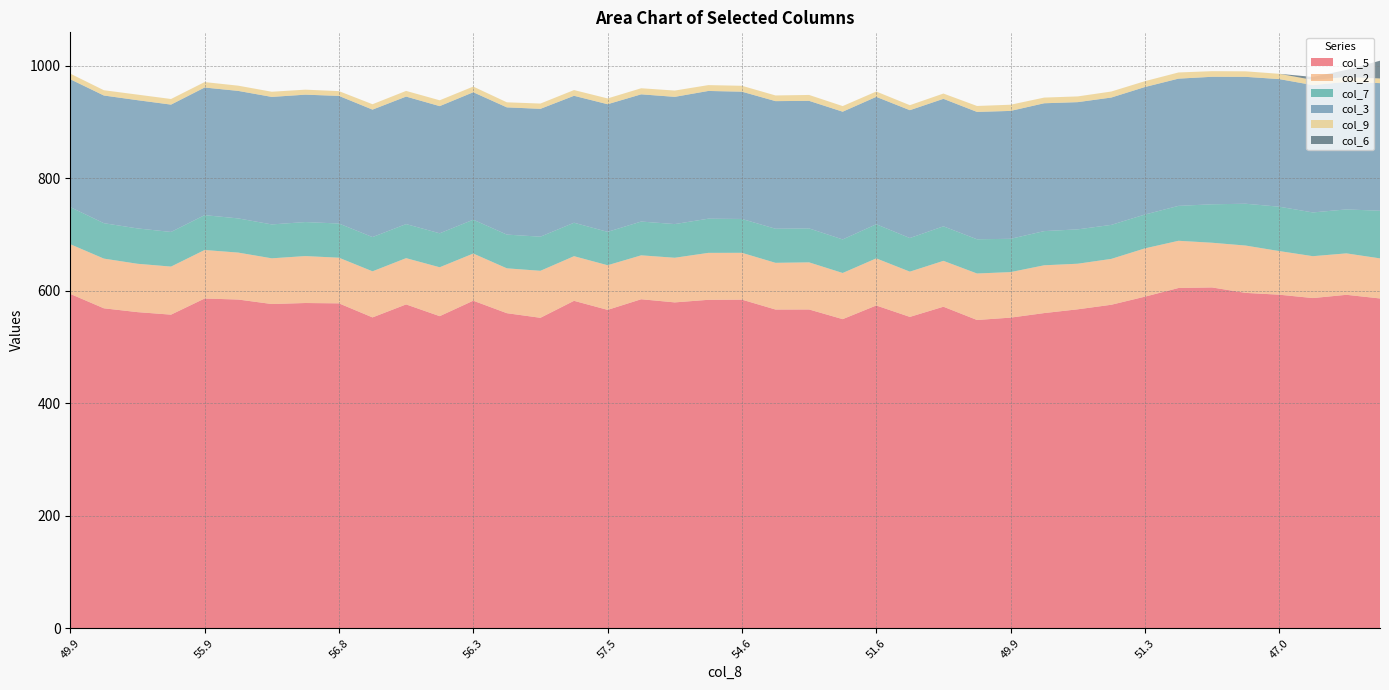

Reading left to right, transcribe all the data shown in this chart.

col_5: 49.9=594.6	54.5=569.0	51.5=562.2	57.6=557.7	55.9=586.4	59.5=584.6	55.7=576.6	55.8=578.4	56.8=577.8	56.3=552.8	52.3=575.9	60.5=555.0	56.3=582.5	56.1=560.3	52.7=552.1	55.9=582.3	57.5=566.2	58.8=585.1	54.0=579.5	54.5=584.1	54.6=584.4	54.1=566.8	50.9=566.9	51.1=549.7	51.6=574.0	50.4=553.7	51.4=571.8	50.9=548.2	49.9=552.4	50.2=560.5	50.7=567.2	47.4=575.3	51.3=589.7	46.9=605.1	51.2=606.1	47.0=596.4	47.0=593.2	46.4=587.2	49.3=593.0	45.6=586.5
col_2: 49.9=88.4	54.5=88.4	51.5=86.0	57.6=85.5	55.9=86.3	59.5=83.5	55.7=81.3	55.8=83.5	56.8=81.2	56.3=82.0	52.3=82.3	60.5=87.0	56.3=83.9	56.1=79.8	52.7=83.6	55.9=79.4	57.5=79.4	58.8=78.1	54.0=79.4	54.5=83.5	54.6=83.3	54.1=83.1	50.9=83.8	51.1=82.1	51.6=83.8	50.4=80.5	51.4=81.6	50.9=82.7	49.9=81.0	50.2=85.0	50.7=81.1	47.4=81.6	51.3=85.9	46.9=84.0	51.2=79.5	47.0=84.2	47.0=77.6	46.4=74.5	49.3=73.7	45.6=71.3
col_7: 49.9=66.0	54.5=63.0	51.5=62.9	57.6=61.6	55.9=62.0	59.5=60.8	55.7=60.3	55.8=60.5	56.8=60.8	56.3=60.9	52.3=60.6	60.5=60.4	56.3=60.2	56.1=60.0	52.7=60.7	55.9=59.5	57.5=59.4	58.8=60.1	54.0=59.9	54.5=60.8	54.6=60.2	54.1=60.6	50.9=60.4	51.1=59.7	51.6=60.7	50.4=59.8	51.4=61.4	50.9=60.9	49.9=59.2	50.2=60.8	50.7=61.1	47.4=60.5	51.3=60.2	46.9=62.1	51.2=68.4	47.0=74.4	47.0=78.9	46.4=77.8	49.3=78.2	45.6=84.7
col_3: 49.9=227.4	54.5=227.1	51.5=228.1	57.6=226.5	55.9=227.0	59.5=226.8	55.7=226.8	55.8=226.6	56.8=227.0	56.3=226.7	52.3=226.8	60.5=226.2	56.3=226.7	56.1=226.3	52.7=227.4	55.9=225.8	57.5=227.0	58.8=226.3	54.0=226.3	54.5=227.2	54.6=226.4	54.1=227.0	50.9=226.9	51.1=227.2	51.6=226.6	50.4=227.4	51.4=226.8	50.9=226.5	49.9=227.5	50.2=227.4	50.7=226.3	47.4=226.5	51.3=226.8	46.9=226.3	51.2=226.8	47.0=225.7	47.0=227.0	46.4=226.5	49.3=226.9	45.6=227.0
col_9: 49.9=10.0	54.5=9.4	51.5=9.9	57.6=10.0	55.9=9.7	59.5=9.3	55.7=9.2	55.8=8.9	56.8=8.5	56.3=9.6	52.3=10.1	60.5=10.4	56.3=10.1	56.1=9.0	52.7=9.4	55.9=10.2	57.5=10.3	58.8=10.8	54.0=11.2	54.5=10.4	54.6=10.5	54.1=10.1	50.9=10.5	51.1=10.0	51.6=9.5	50.4=8.9	51.4=9.4	50.9=10.6	49.9=11.0	50.2=10.1	50.7=10.2	47.4=10.7	51.3=10.4	46.9=11.0	51.2=10.0	47.0=9.8	47.0=9.4	46.4=9.2	49.3=8.6	45.6=8.3
col_6: 49.9=0.0	54.5=0.0	51.5=0.0	57.6=0.0	55.9=0.0	59.5=0.0	55.7=0.0	55.8=0.0	56.8=0.0	56.3=0.0	52.3=0.0	60.5=0.0	56.3=0.0	56.1=0.0	52.7=0.0	55.9=0.0	57.5=0.0	58.8=0.0	54.0=0.0	54.5=0.0	54.6=0.0	54.1=0.0	50.9=0.0	51.1=0.0	51.6=0.0	50.4=0.0	51.4=0.0	50.9=0.0	49.9=0.0	50.2=0.0	50.7=0.0	47.4=0.0	51.3=0.0	46.9=0.0	51.2=0.0	47.0=0.0	47.0=0.0	46.4=5.3	49.3=12.6	45.6=31.6